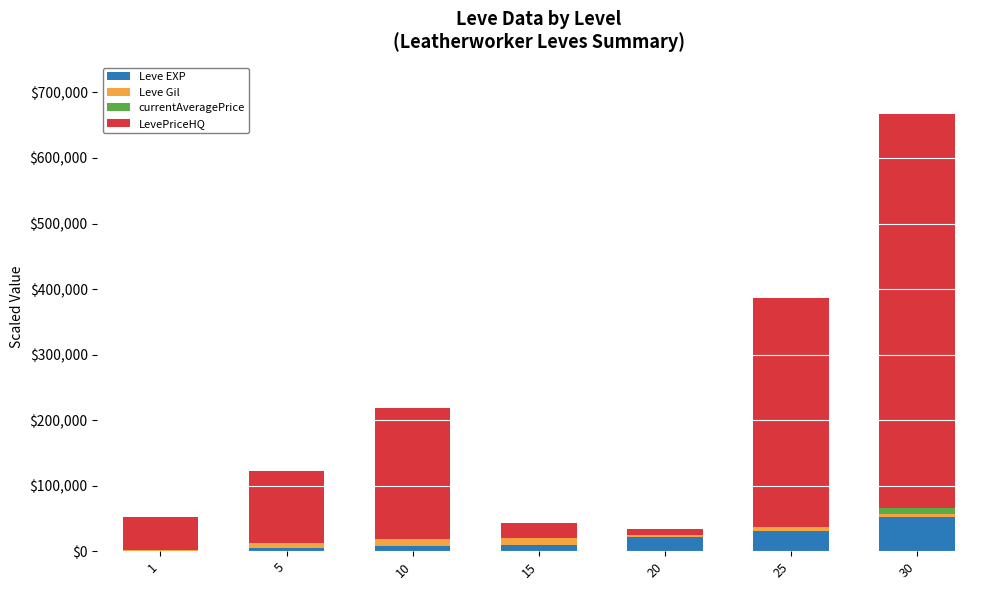

At which category is the sum across all series the highest?

30